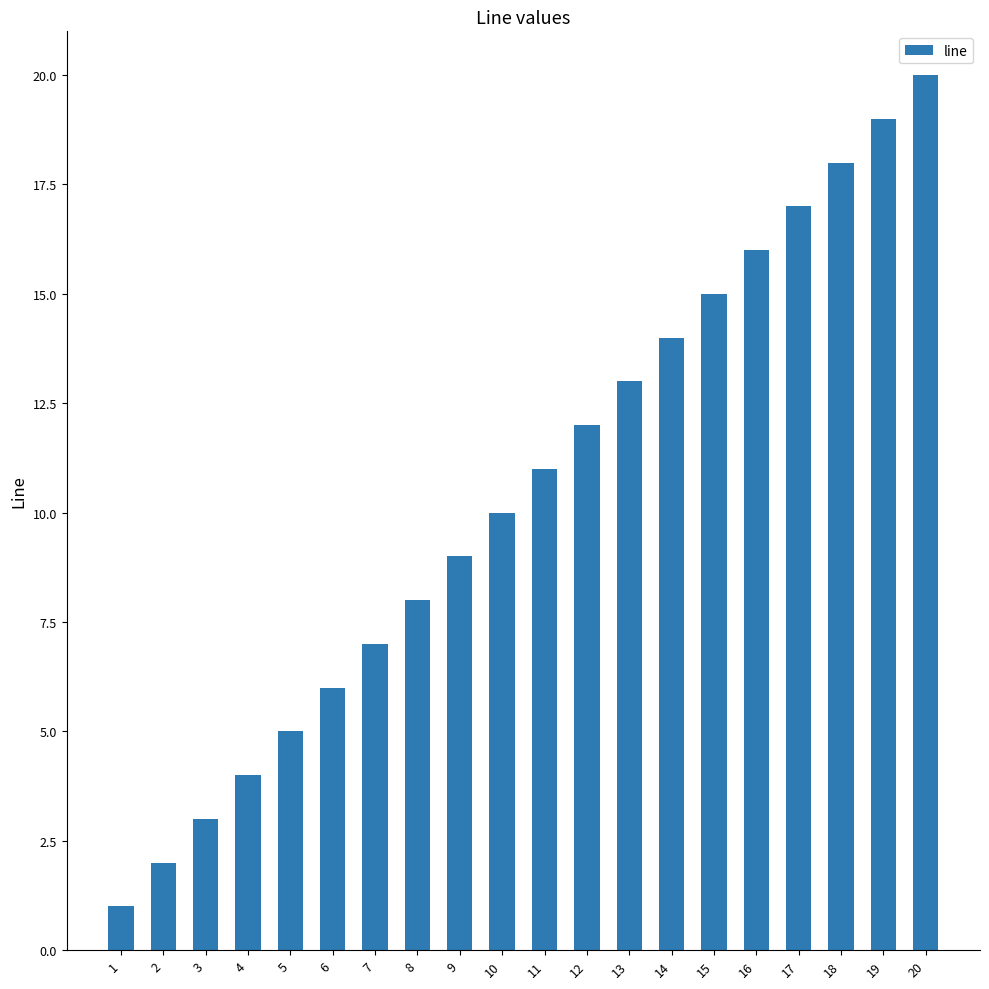

List the labels in order of value, largest first.

20, 19, 18, 17, 16, 15, 14, 13, 12, 11, 10, 9, 8, 7, 6, 5, 4, 3, 2, 1